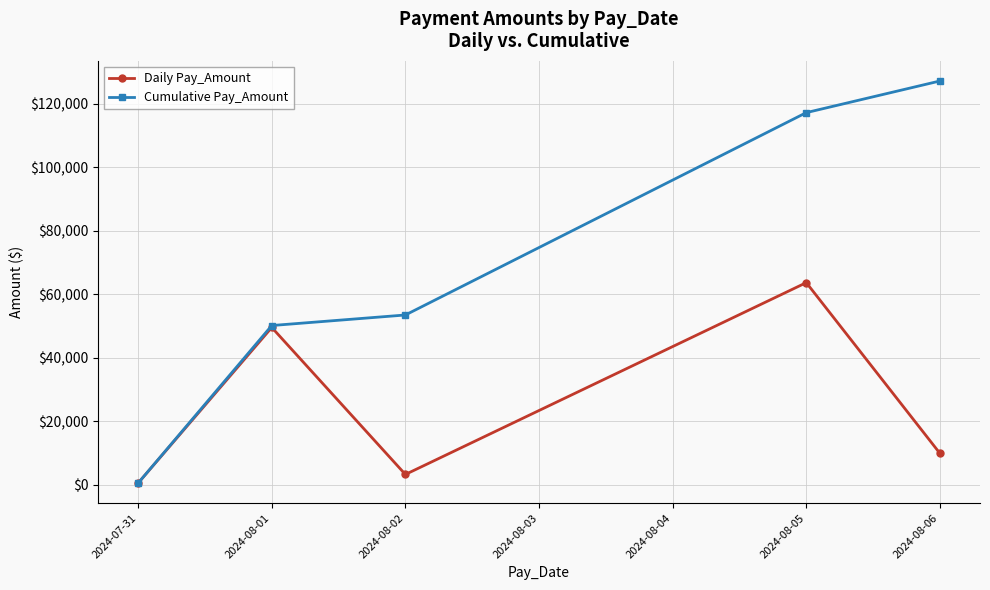

Which category has the highest value across all series?

2024-08-06